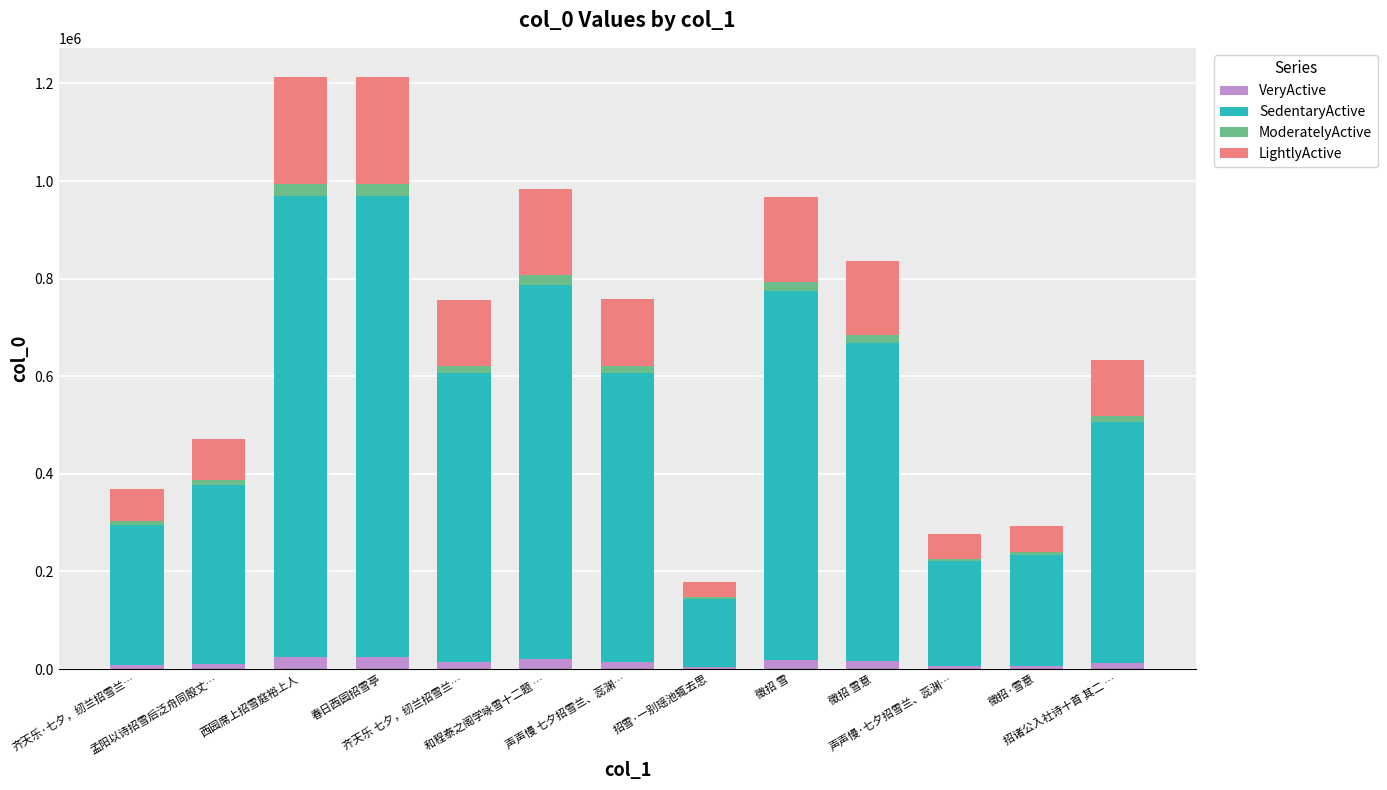

Between 声声慢·七夕招雪兰、蕊渊… and 孟阳以诗招雪后泛舟同殷丈…, which is larger?

孟阳以诗招雪后泛舟同殷丈…